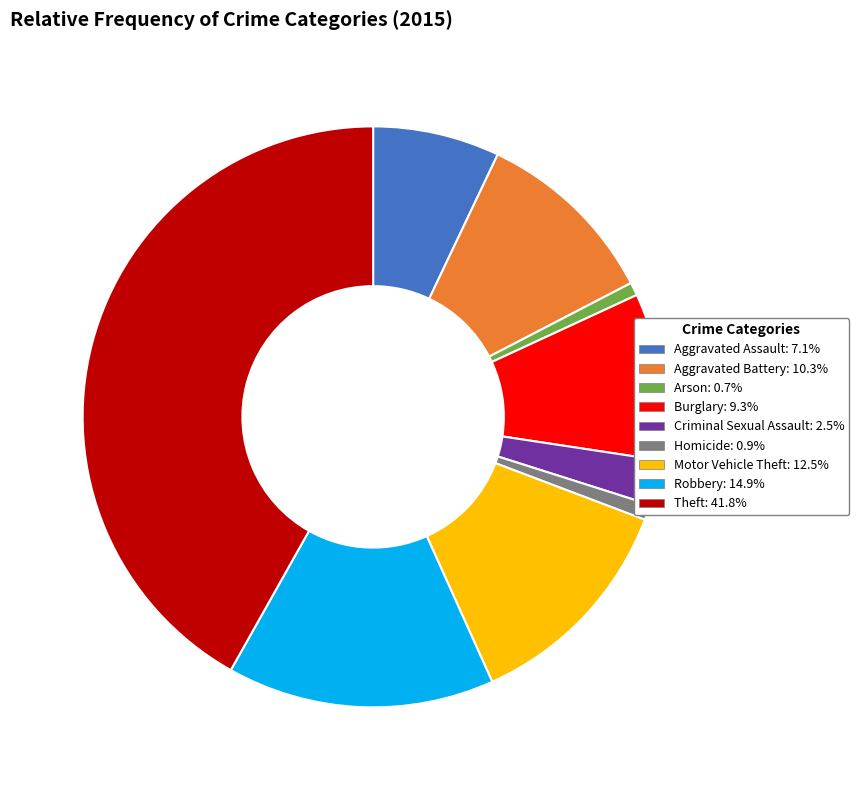

Count the number of slices in the pie.

9